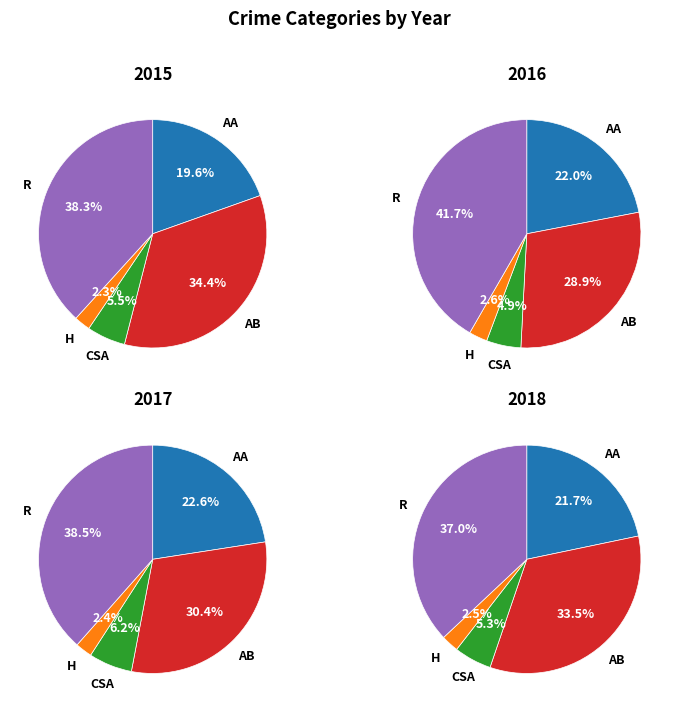

Which category has the biggest portion of the pie?

Robbery